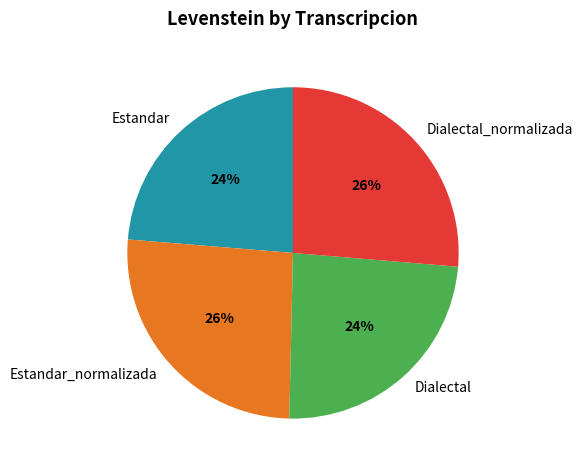

To the nearest percent, what is the average slice percentage?

25%